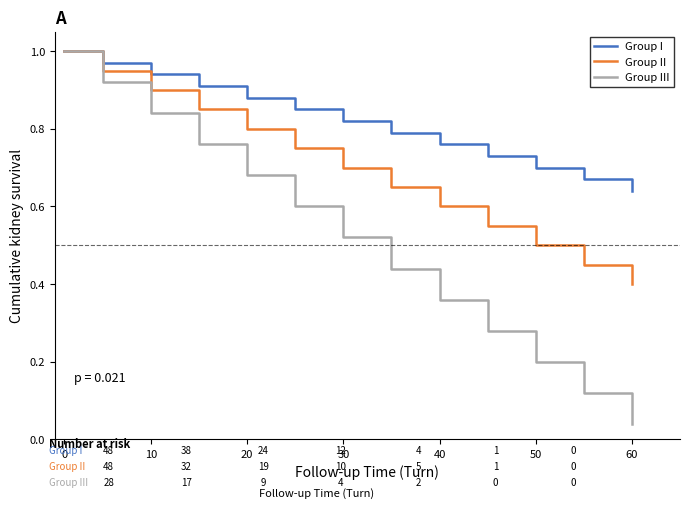

How many lines are shown in the chart?

3